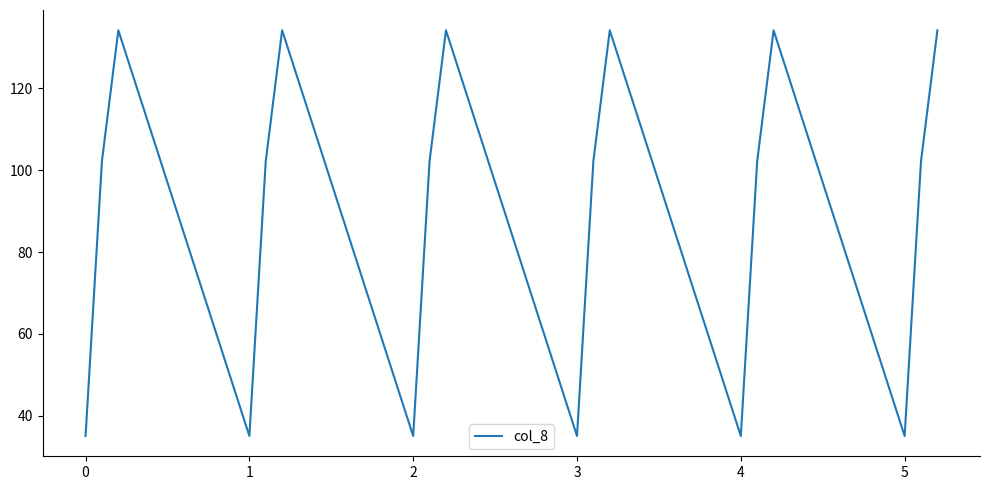

What is the minimum value shown in the chart?

35.0